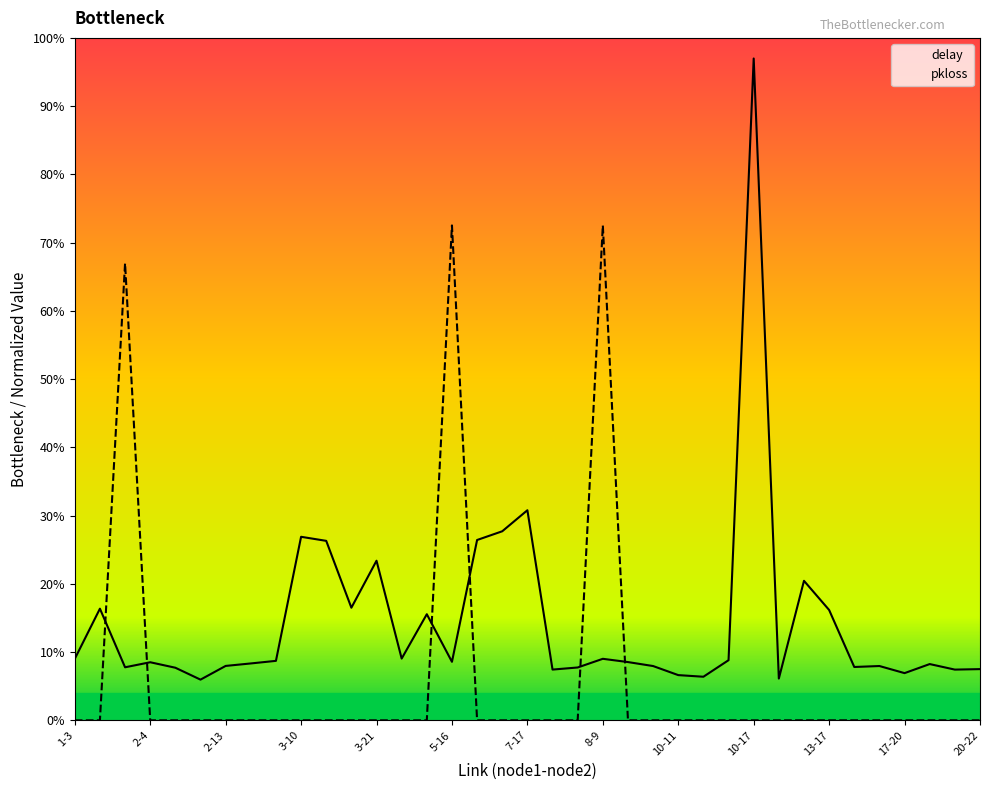

How many lines are shown in the chart?

2